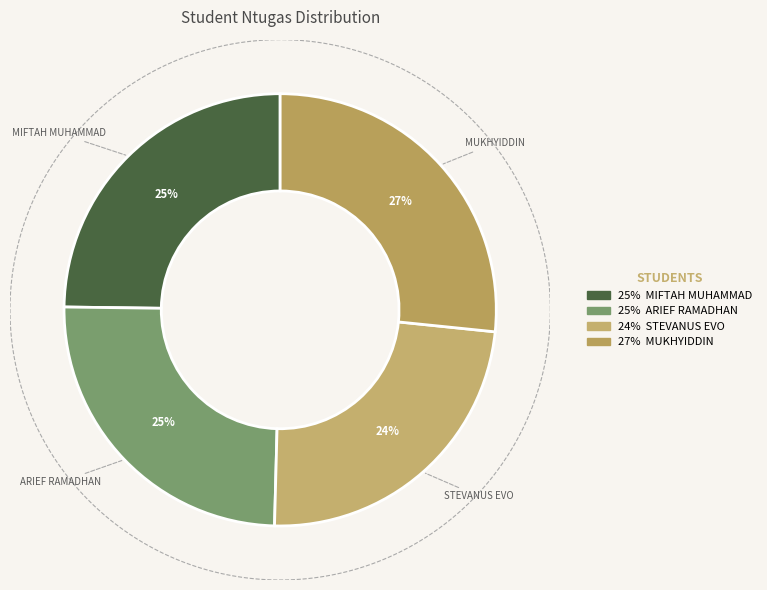

Rank the categories by value from lowest to highest.

STEVANUS EVO, MIFTAH MUHAMMAD, ARIEF RAMADHAN, MUKHYIDDIN